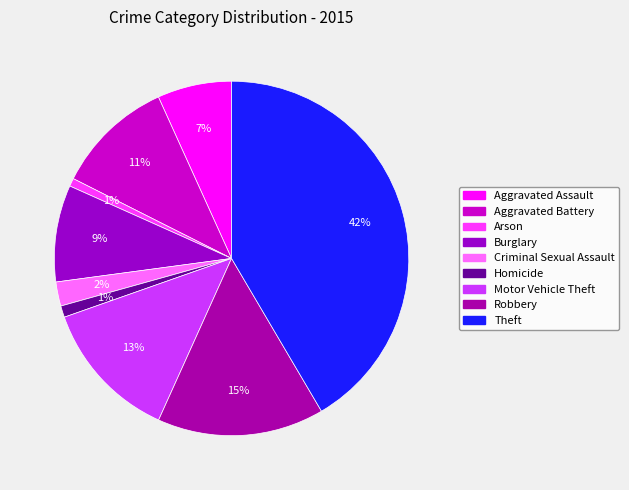

Which category has the smallest portion of the pie?

Arson